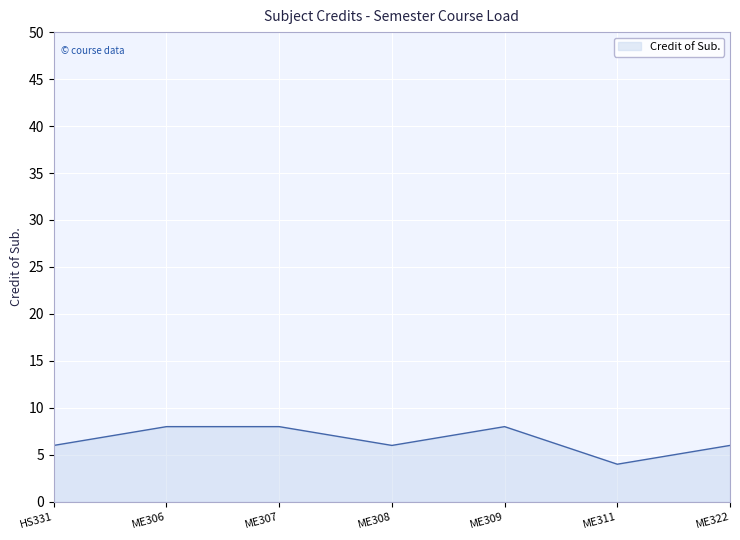

What is the difference between the maximum and minimum values?

4